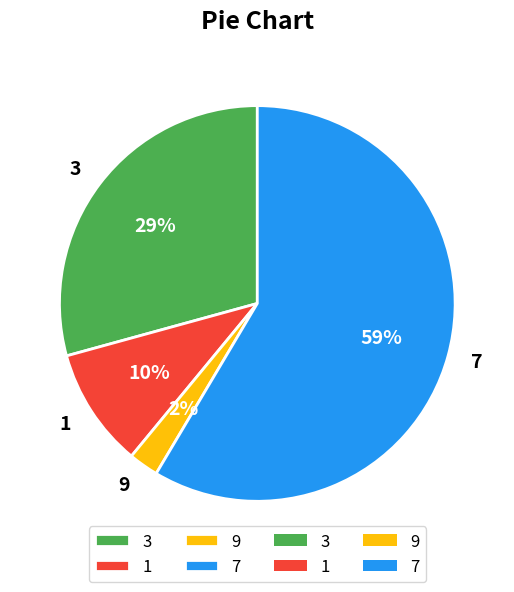

Rank the categories by value from highest to lowest.

7, 3, 1, 9